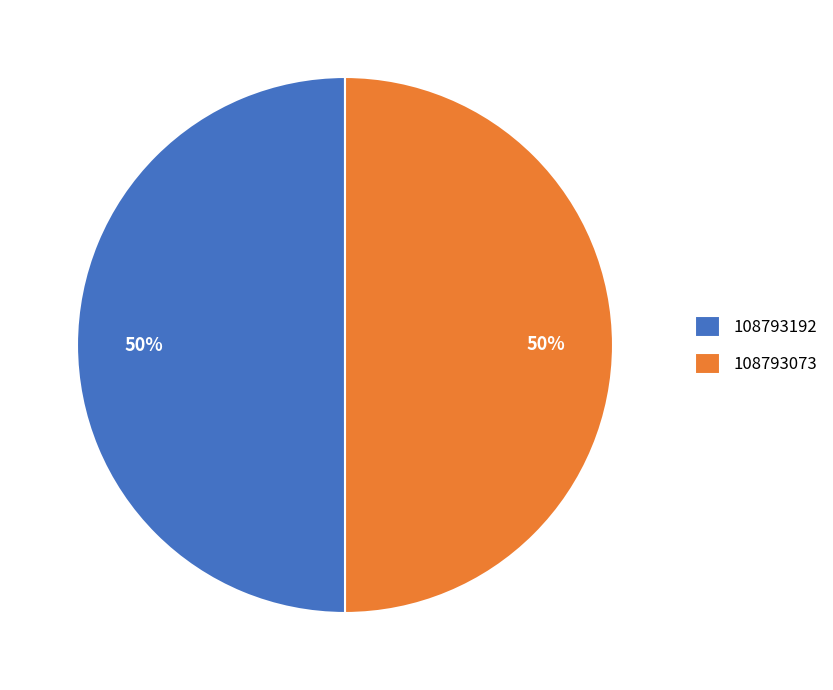

Is it true that 108793192 is 43% of the pie?

False